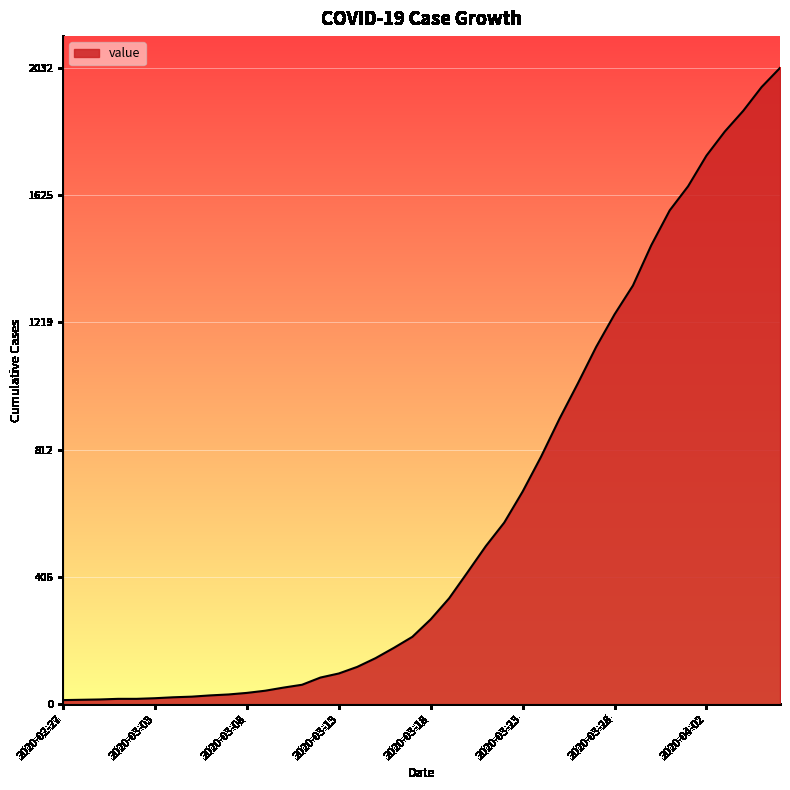

What is the greatest value displayed?

2032